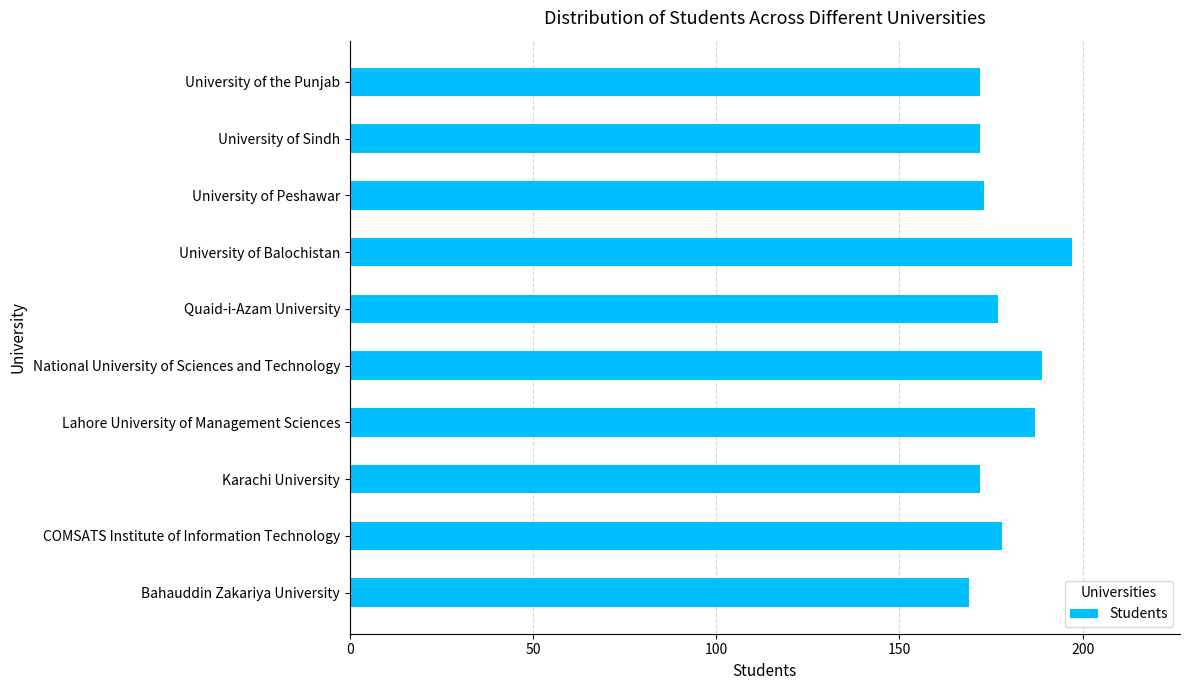

Which category has the highest value across all series?

University of Balochistan